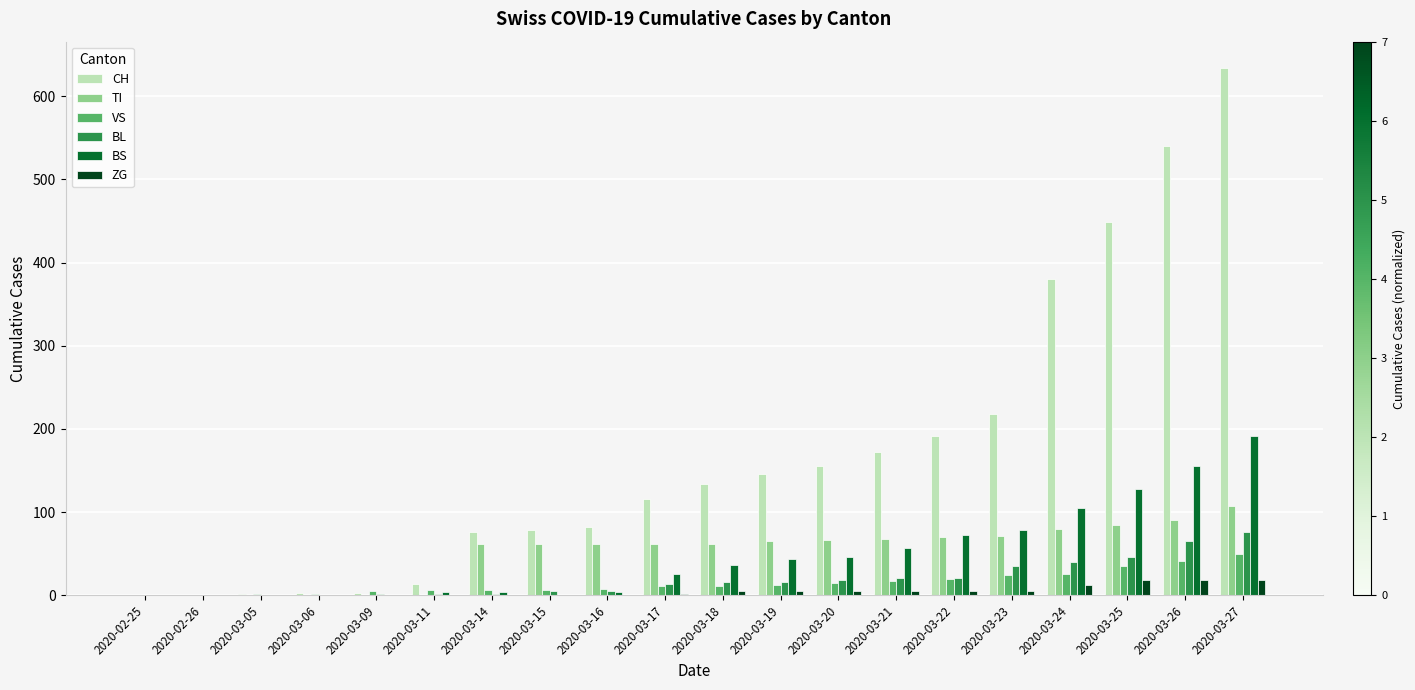

What is the sum of all CH values?

3395